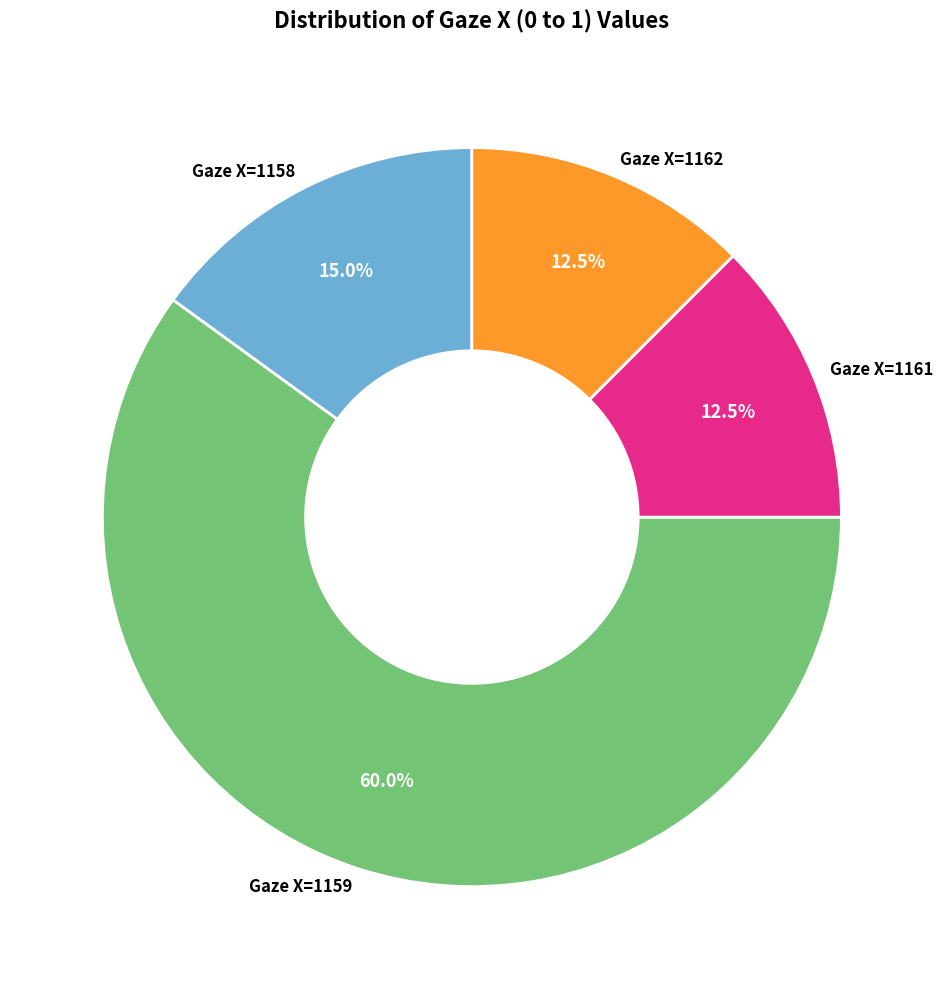

Is the sum of Gaze X=1159 and Gaze X=1158 greater than half?

Yes